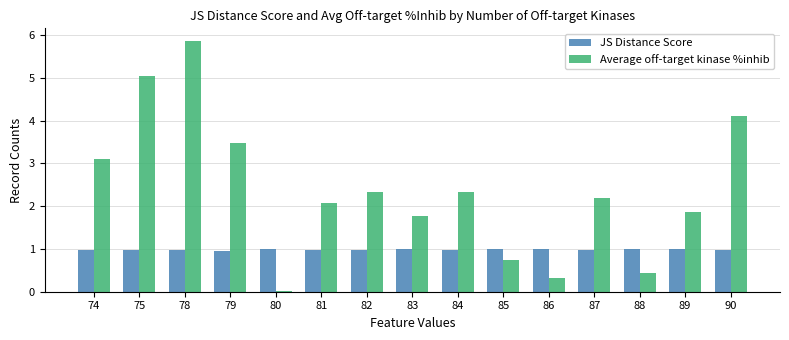

How many values in the Average off-target kinase %inhib series exceed 2?

9